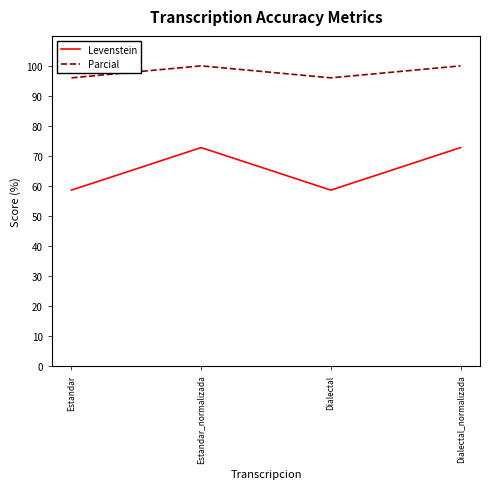

What position from the right is Estandar_normalizada?

3